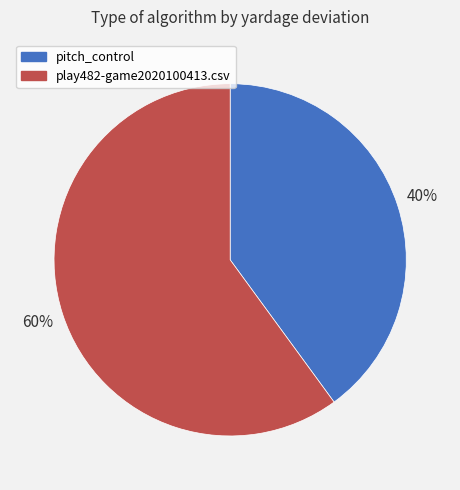

To the nearest percent, what portion does play482-game2020100413.csv represent?

60%